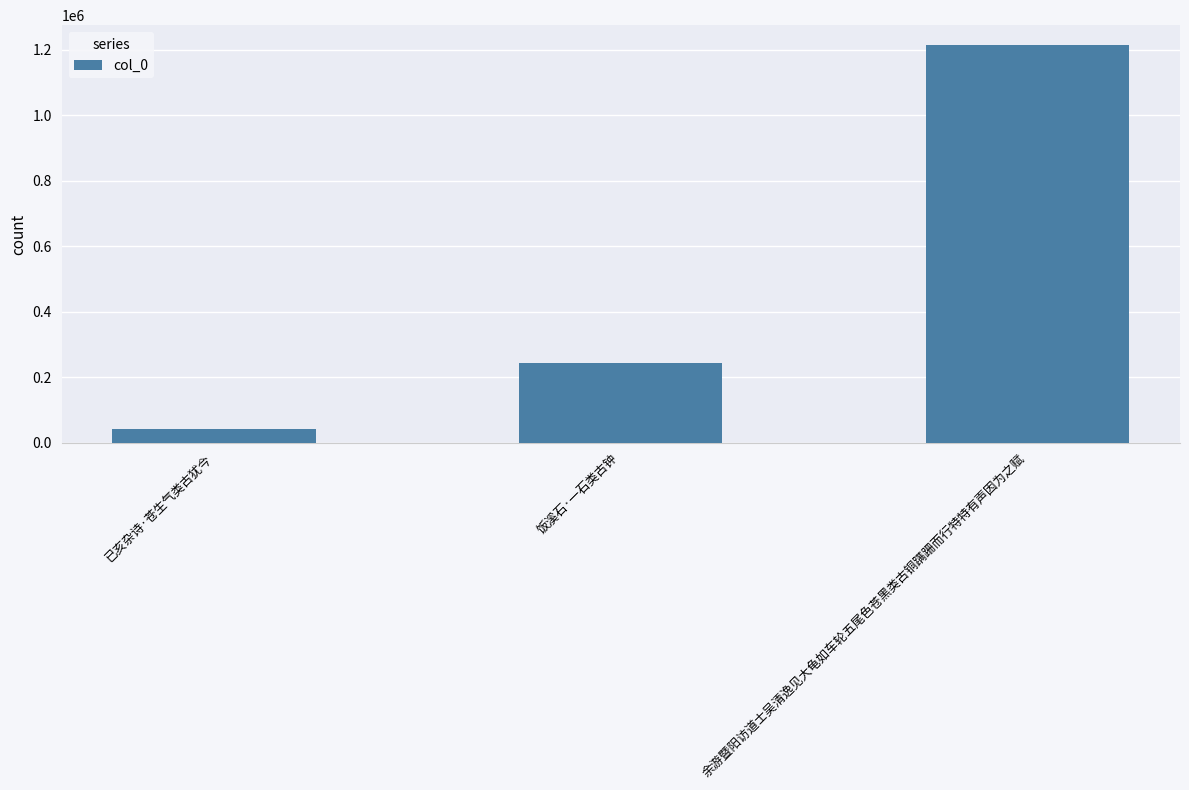

Rank the categories by value from lowest to highest.

已亥杂诗·苍生气类古犹今, 饭溪石·一石类古钟, 余游暨阳访道士吴清逸见大龟如车轮五尾色苍黑类古铜蹒跚而行特特有声因为之赋